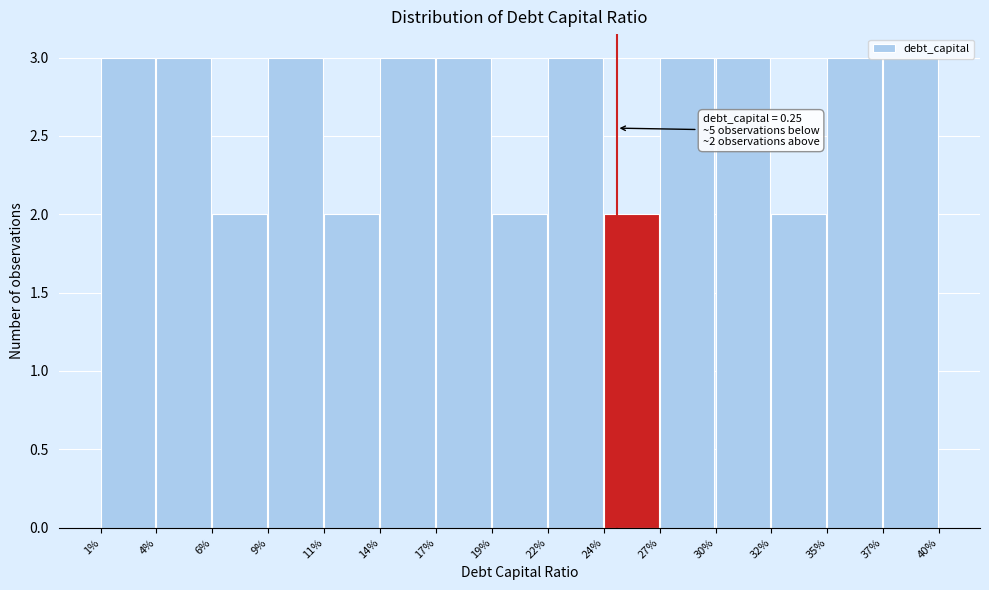

What position from the left is 11%?

5